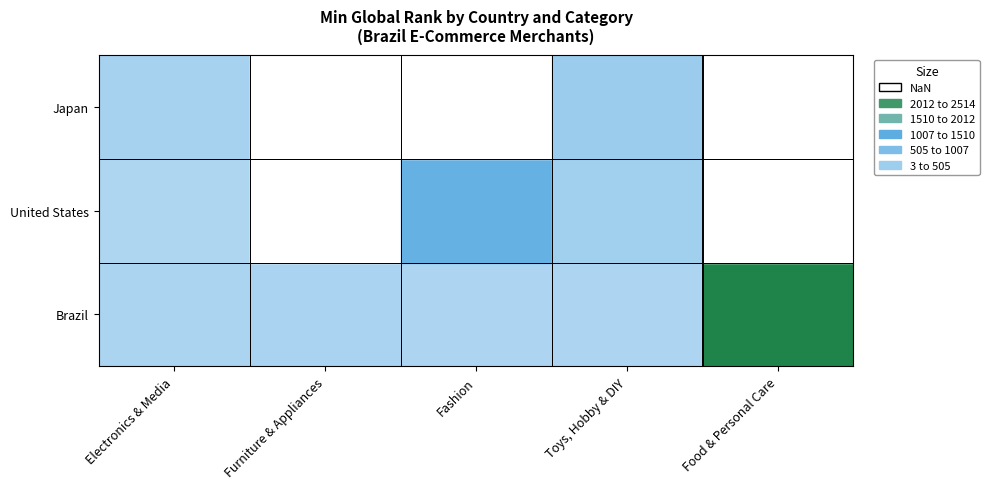

The chart shows a value of 3 at United States|Electronics & Media. True or false?

True